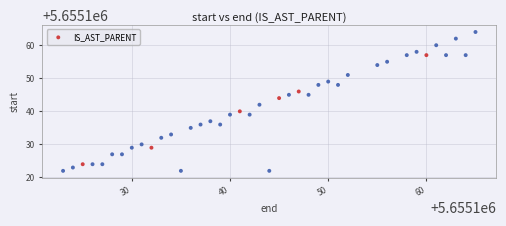

What is the range of X values (max minus min)?

42